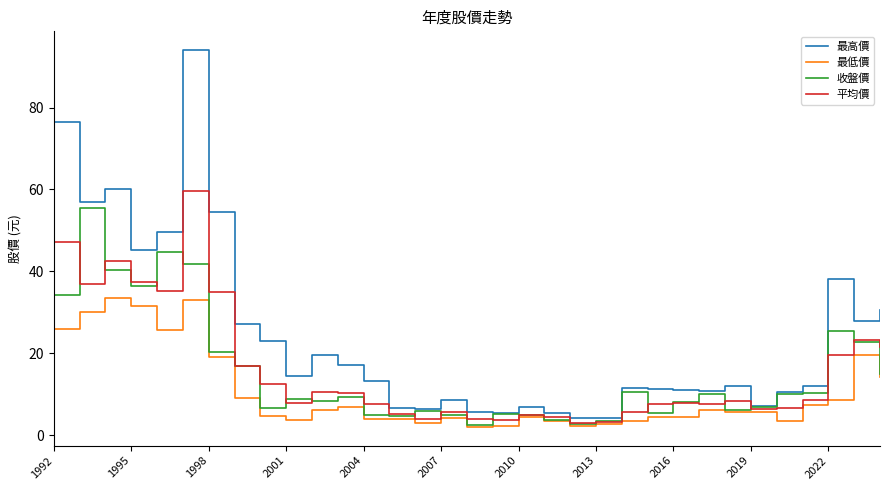

True or false: 最低價 has more than 0 points higher than both neighbors.

True